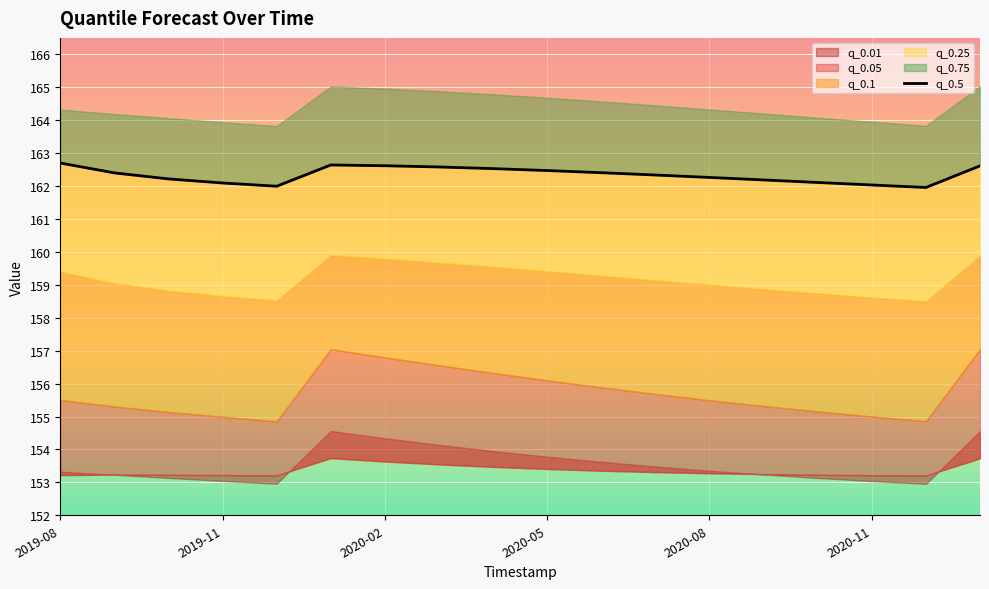

What is the difference between the second highest and minimum values?

0.7